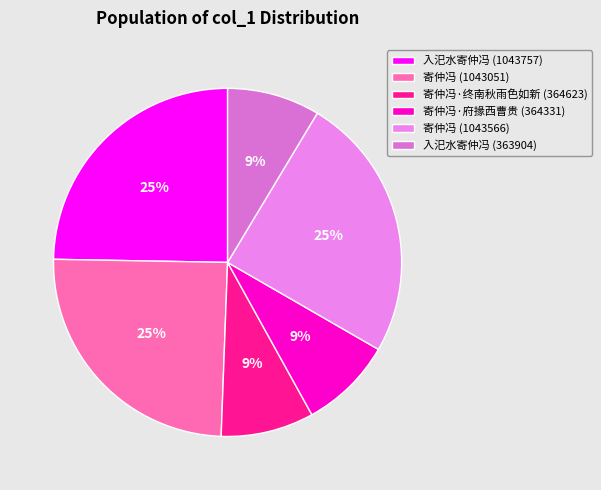

Between 寄仲冯·终南秋雨色如新 (364623) and 入汜水寄仲冯 (363904), which is larger?

寄仲冯·终南秋雨色如新 (364623)